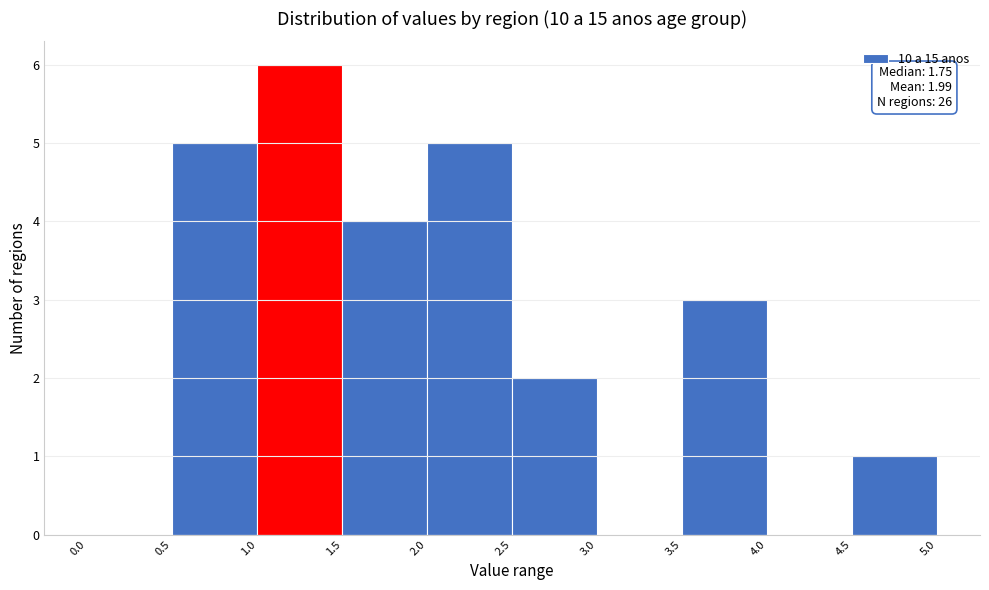

Over which range of the x-axis is the bar tallest?

1.0 to 1.5